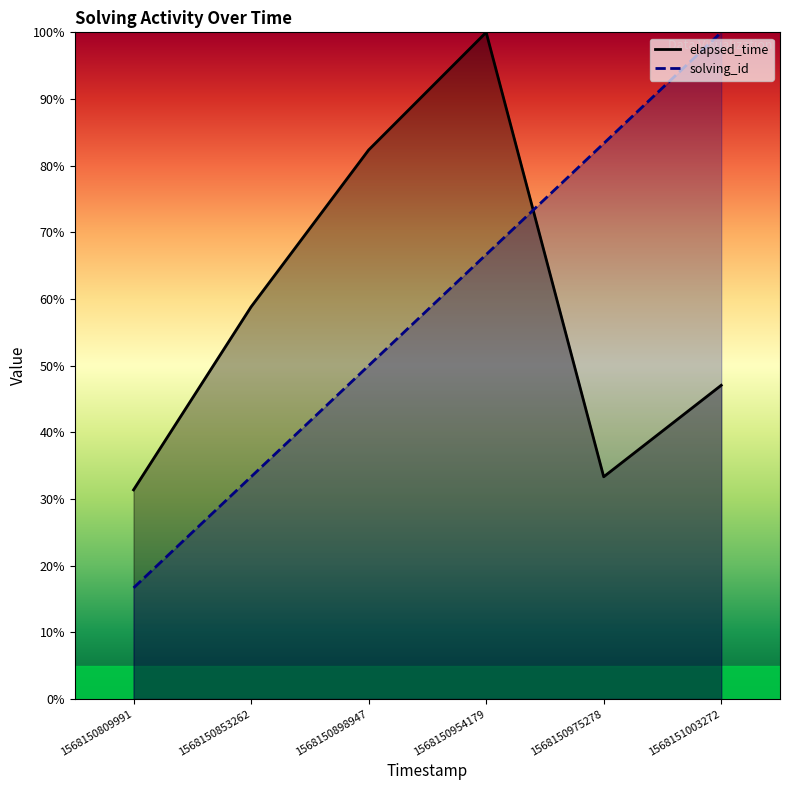

Reading left to right, what are all the values shown in this chart?

solving_id: 16.7	33.3	50.0	66.7	83.3	100.0
elapsed_time: 31.4	58.8	82.4	100.0	33.3	47.1